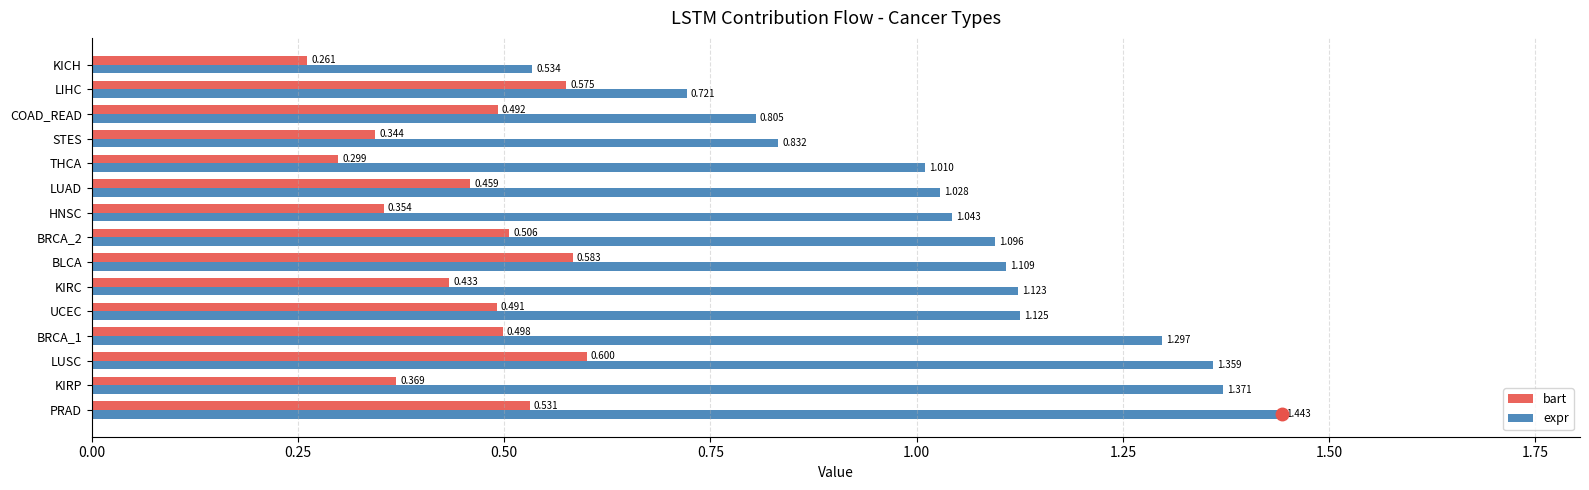

At which label is expr closest to 0?

KICH